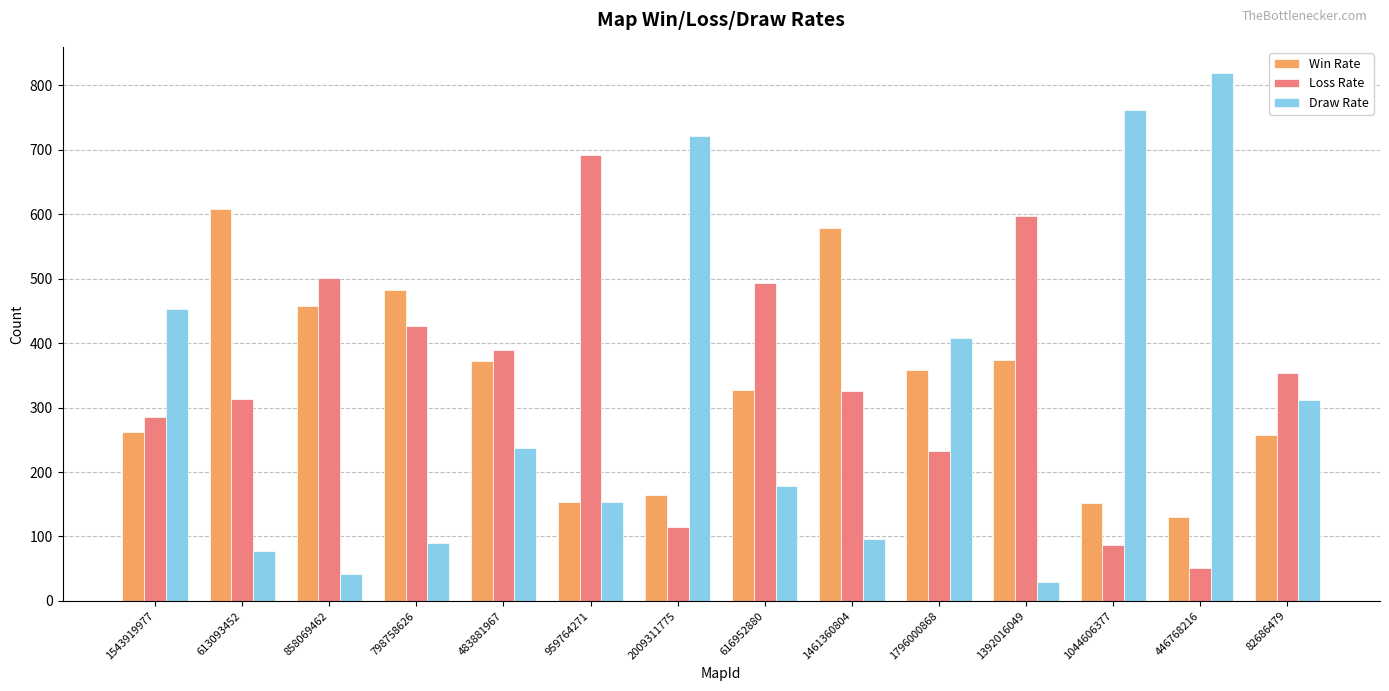

What is the smallest value displayed?

29